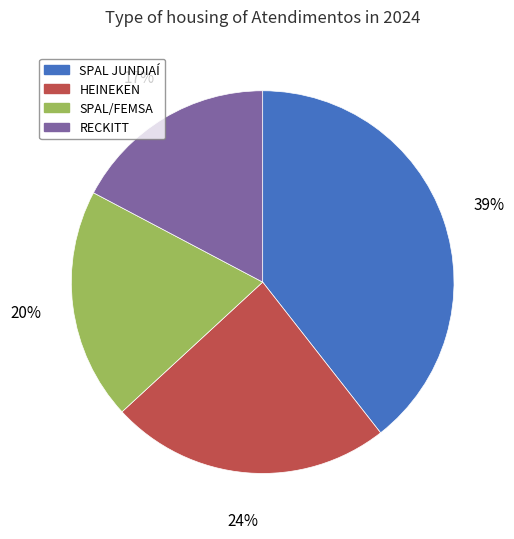

Is there any slice that represents more than half of the pie?

No